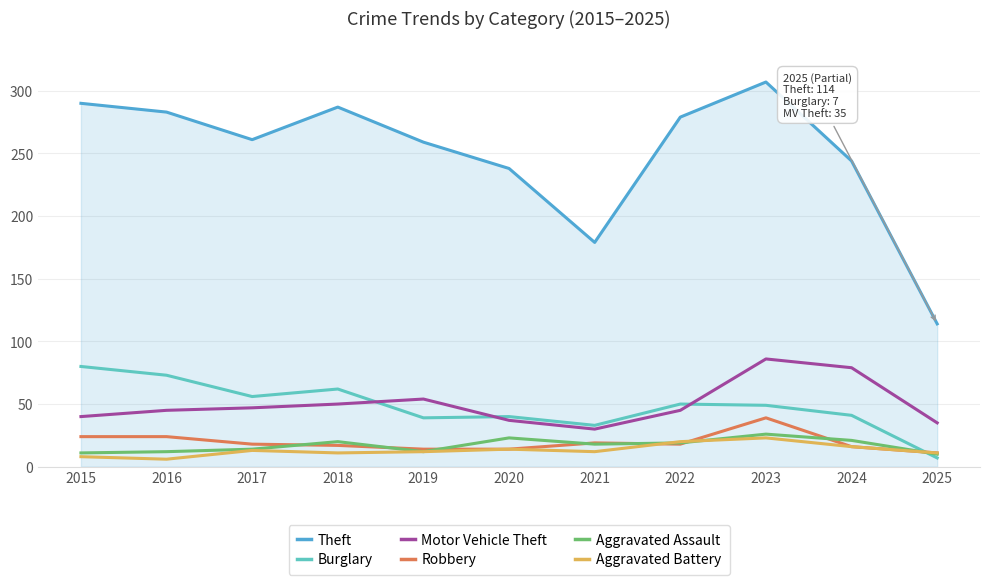

Read the Robbery value at 2023.

39